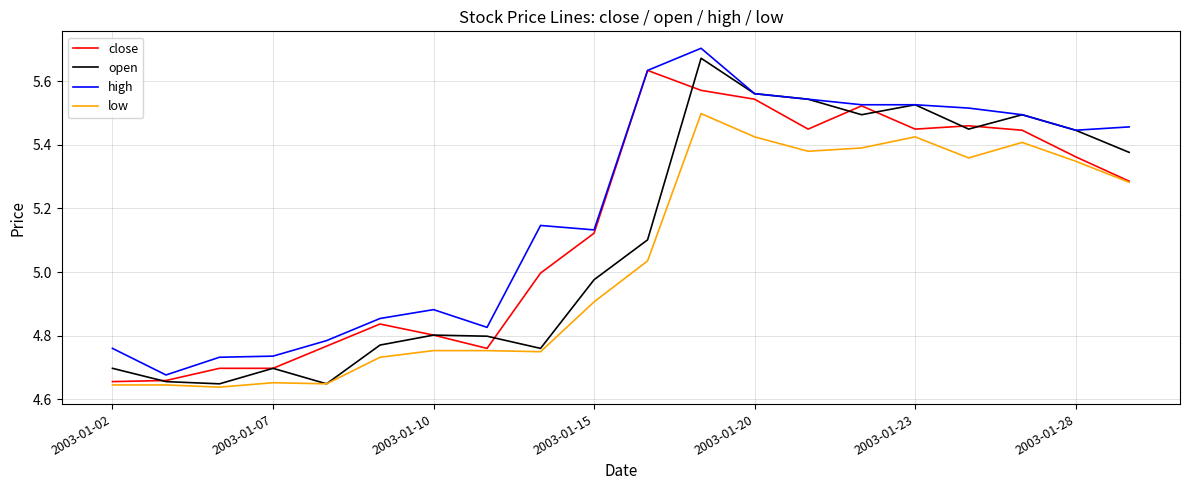

True or false: low and high intersect in this chart.

False